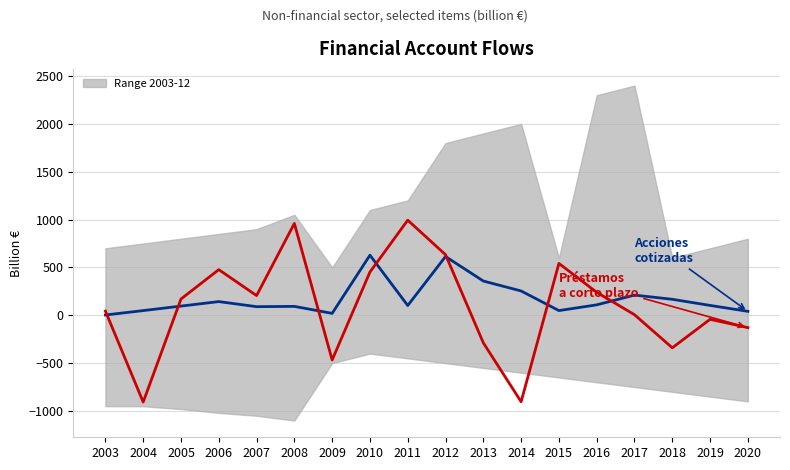

How many data points in Préstamos a corto plazo activos are less than 170?

9